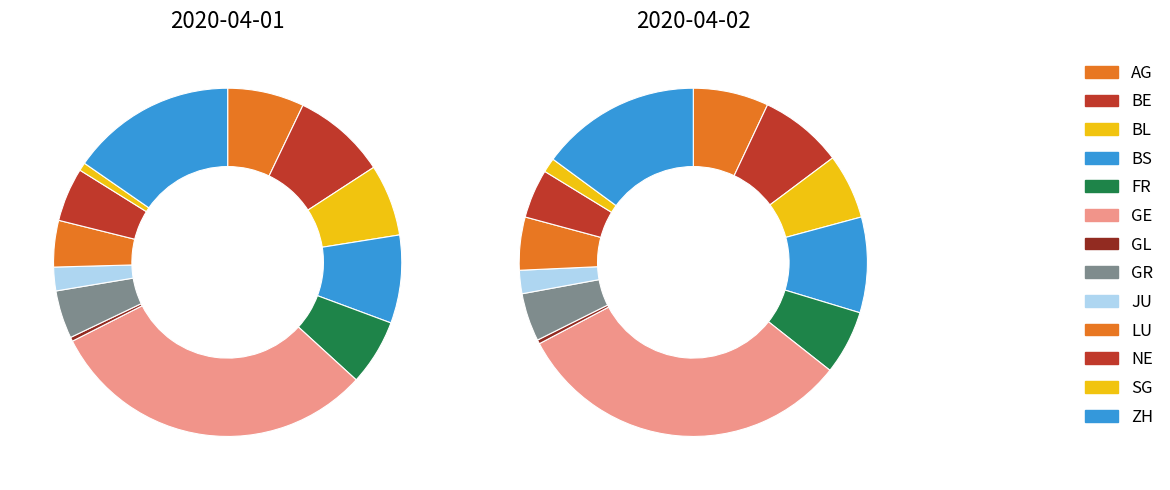

What is the largest slice in the pie chart?

GE